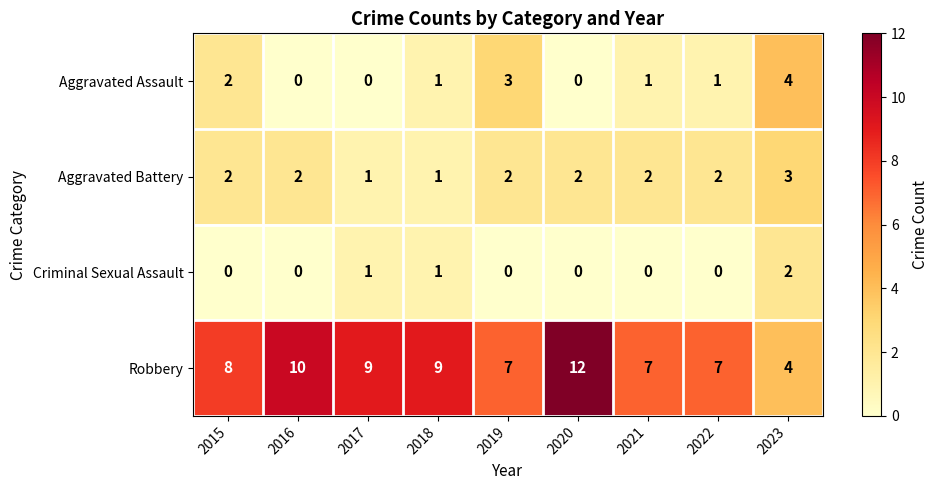

What is the sum of all Aggravated Assault values?

12